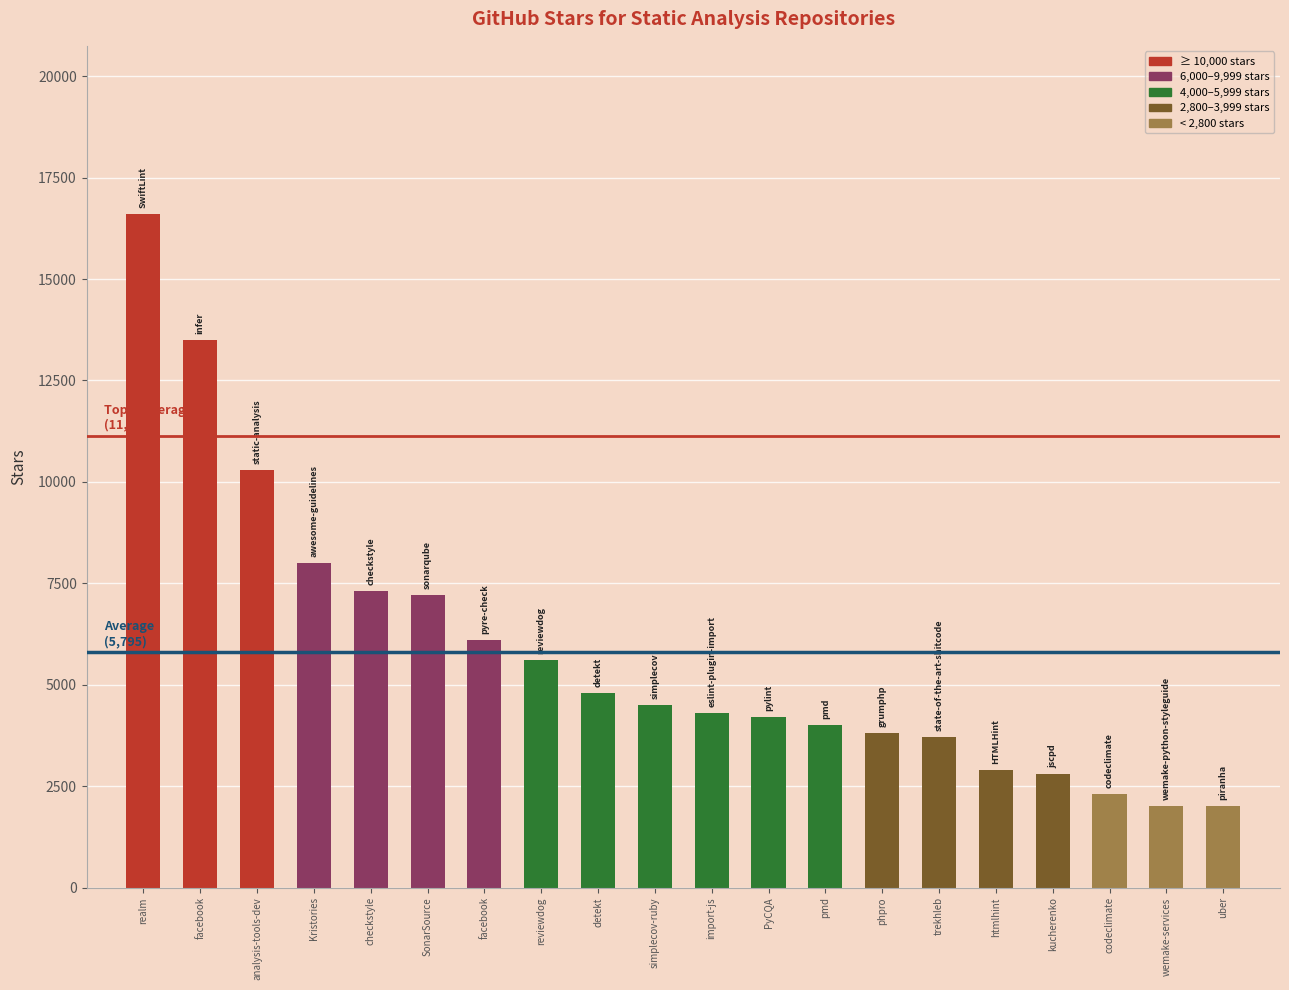

Are the bars horizontal?

No